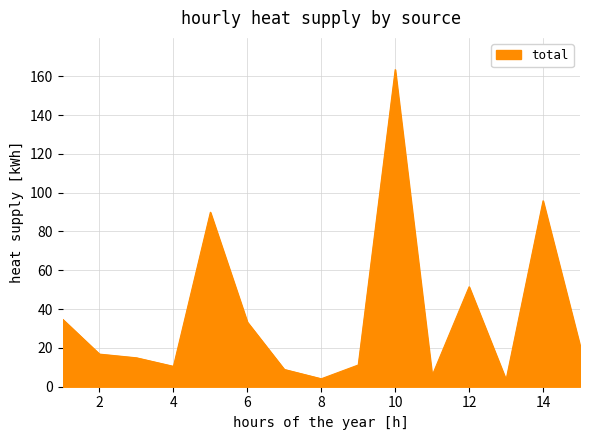

What is the maximum value shown in the chart?

163.4